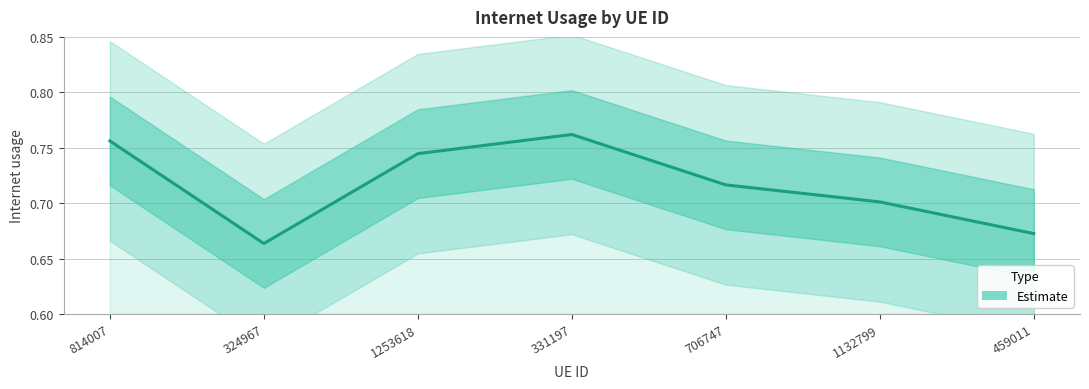

List the labels in order of value, smallest first.

324967, 459011, 1132799, 706747, 1253618, 814007, 331197